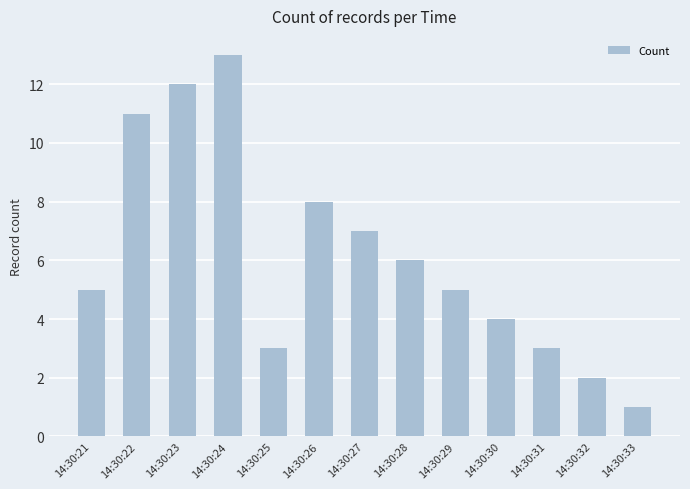

Reading left to right, extract all data points from this chart.

5	11	12	13	3	8	7	6	5	4	3	2	1